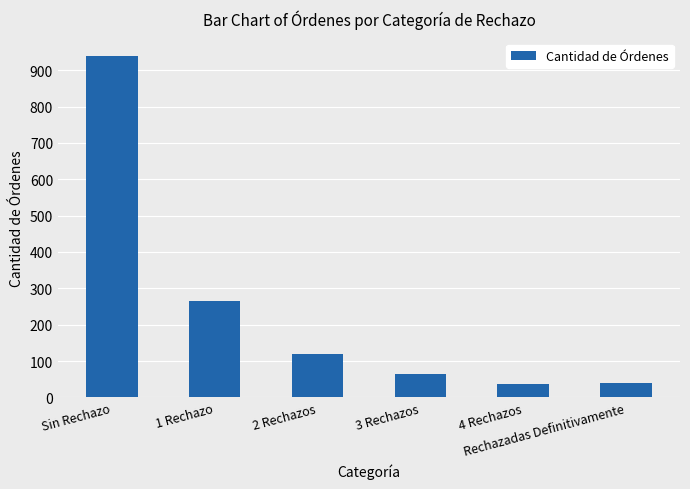

Does the chart contain stacked bars?

No